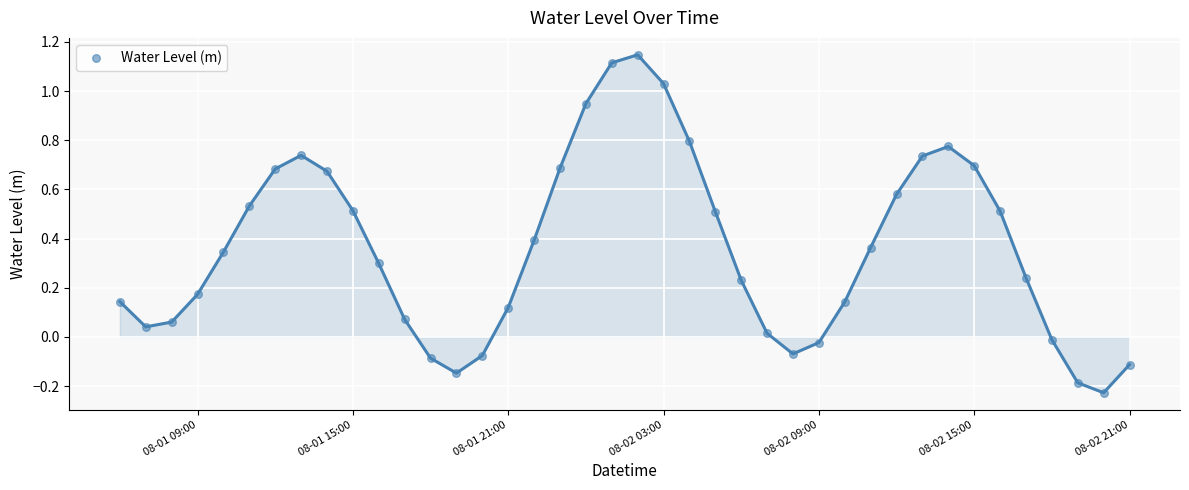

What is the difference between the maximum and minimum values?

1.4